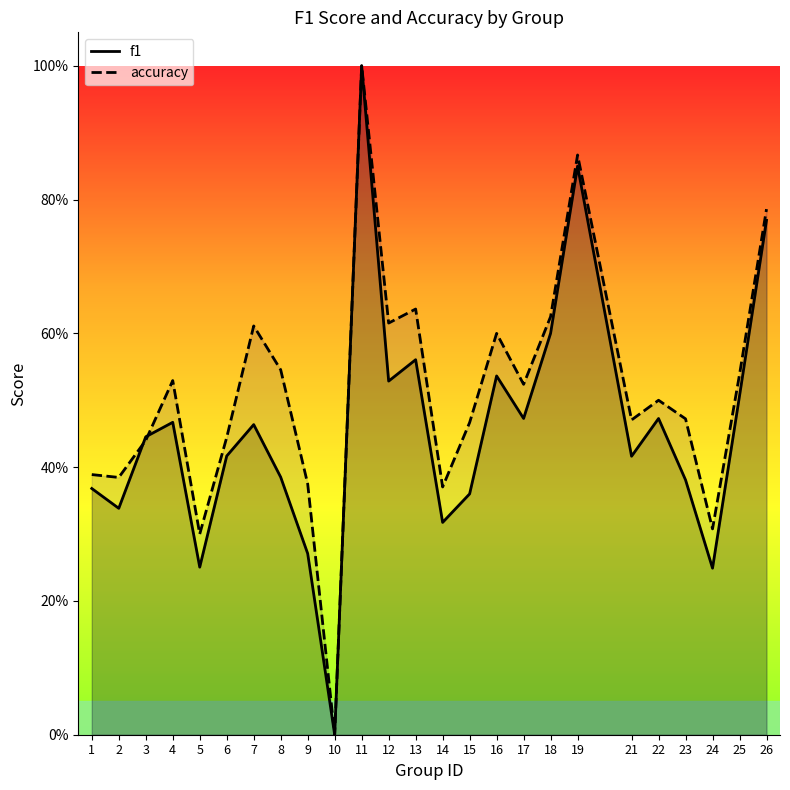

Reading left to right, extract all data points from this chart.

f1: 1=0.4	2=0.3	3=0.4	4=0.5	5=0.3	6=0.4	7=0.5	8=0.4	9=0.3	10=0.0	11=1.0	12=0.5	13=0.6	14=0.3	15=0.4	16=0.5	17=0.5	18=0.6	19=0.8	21=0.4	22=0.5	23=0.4	24=0.2	25=0.5	26=0.8
accuracy: 1=0.4	2=0.4	3=0.4	4=0.5	5=0.3	6=0.4	7=0.6	8=0.5	9=0.4	10=0.0	11=1.0	12=0.6	13=0.6	14=0.4	15=0.5	16=0.6	17=0.5	18=0.6	19=0.9	21=0.5	22=0.5	23=0.5	24=0.3	25=0.5	26=0.8